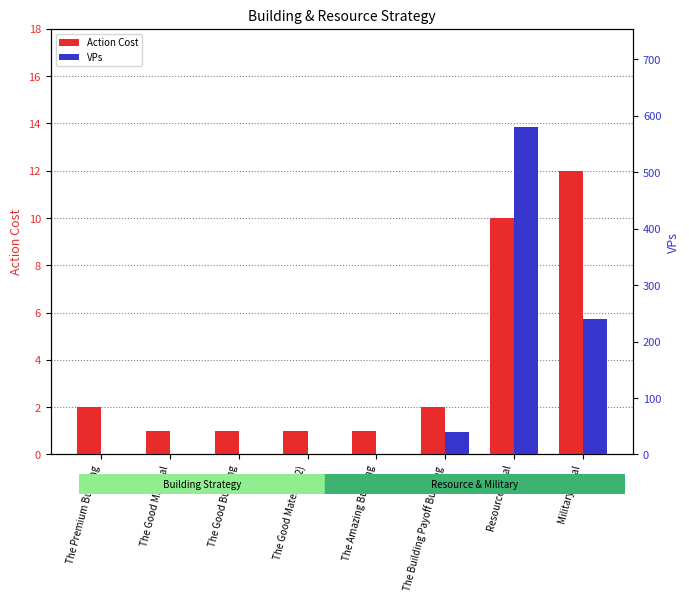

At The Amazing Building, list the series in order from largest to smallest.

Action Cost, VPs